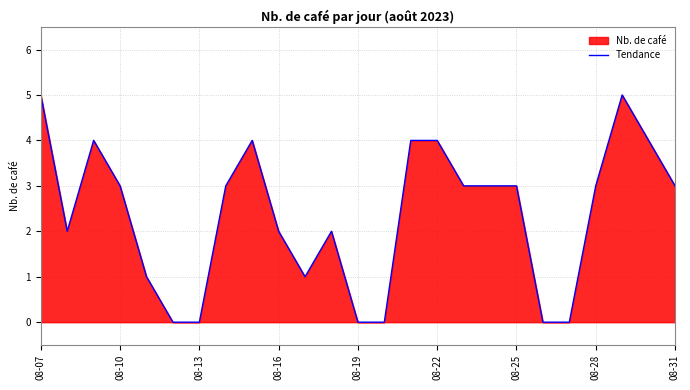

Is it true that the value at 08-13 is -3?

False